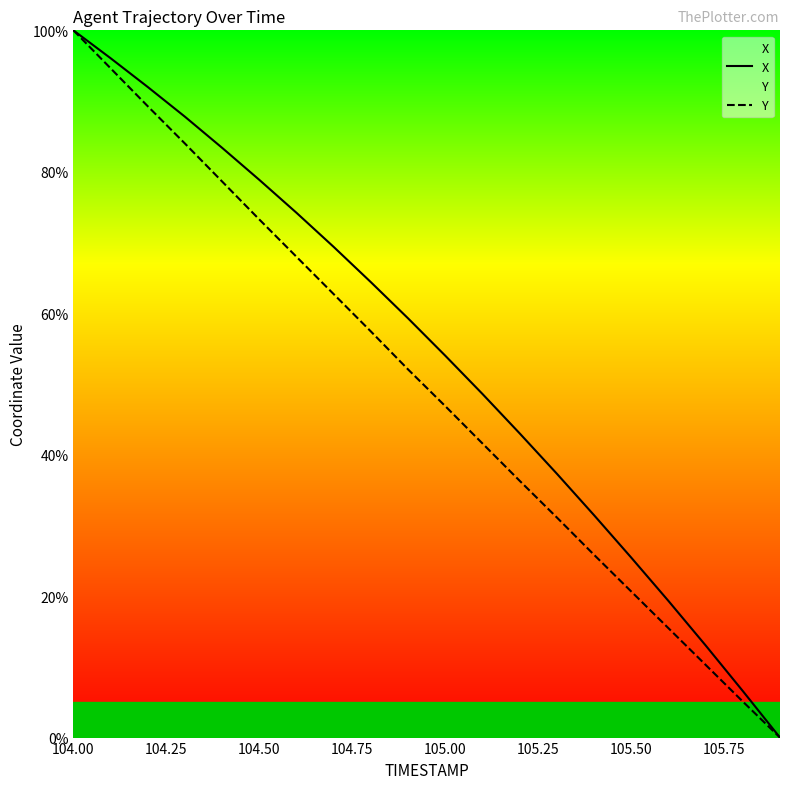

At which category is the sum across all series the highest?

104.00